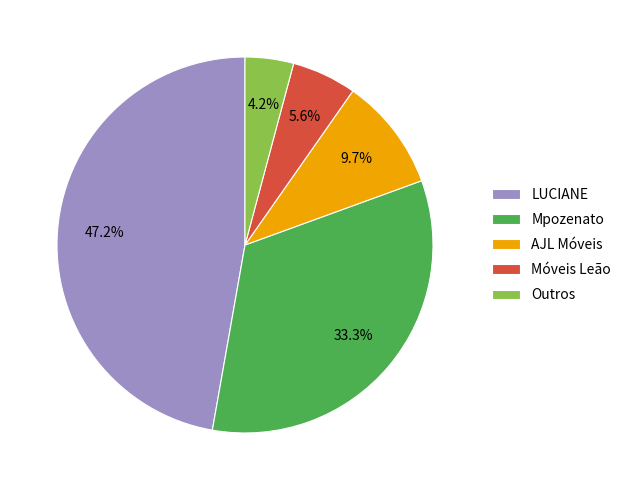

Does Mpozenato represent more than half of the total?

No